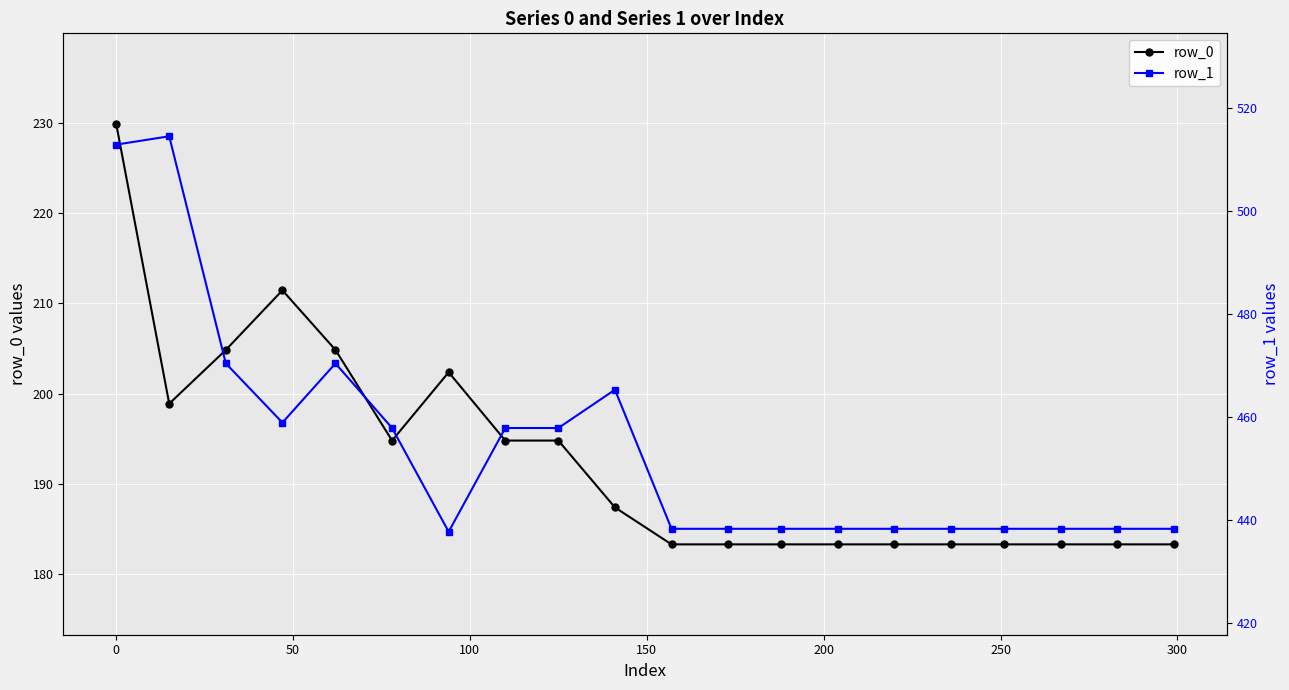

What is the value of the row_0 point at the 2nd from the left?

198.9